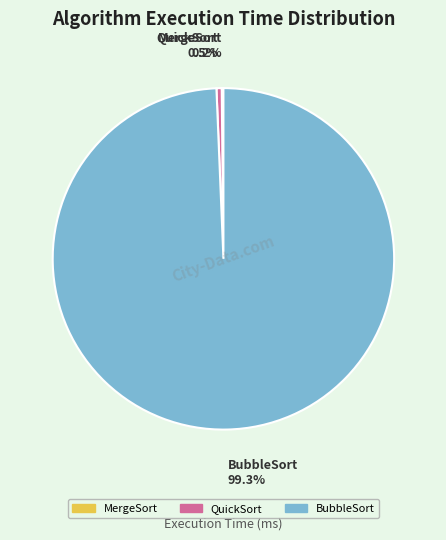

What is the ratio of the value at BubbleSort to the value at QuickSort?

201.4